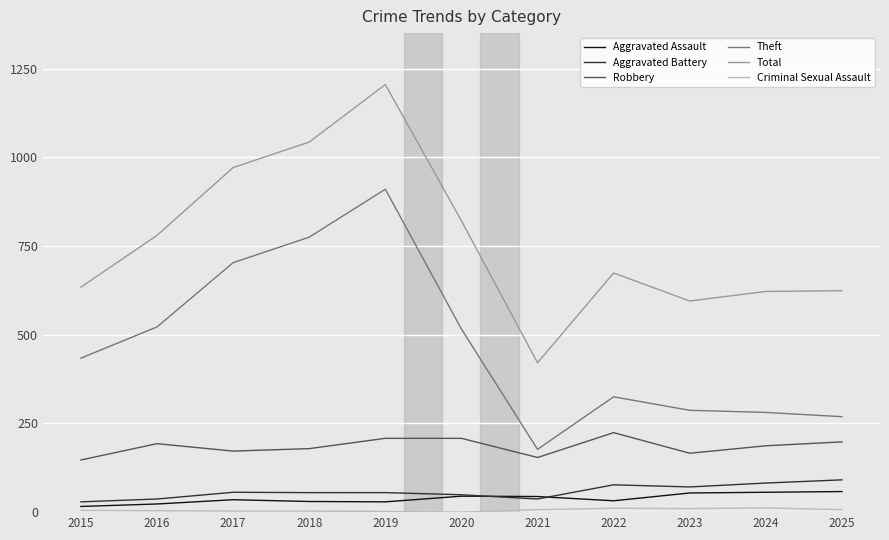

What is the difference between the maximum and minimum values in the Aggravated Battery series?

62